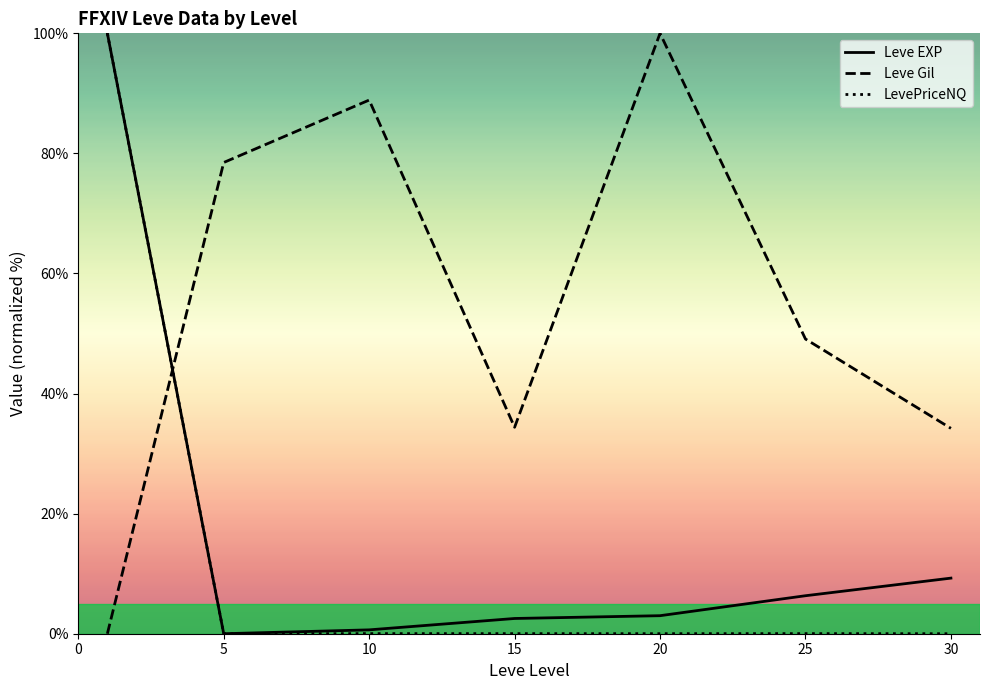

Which series has the largest total across all categories?

Leve Gil